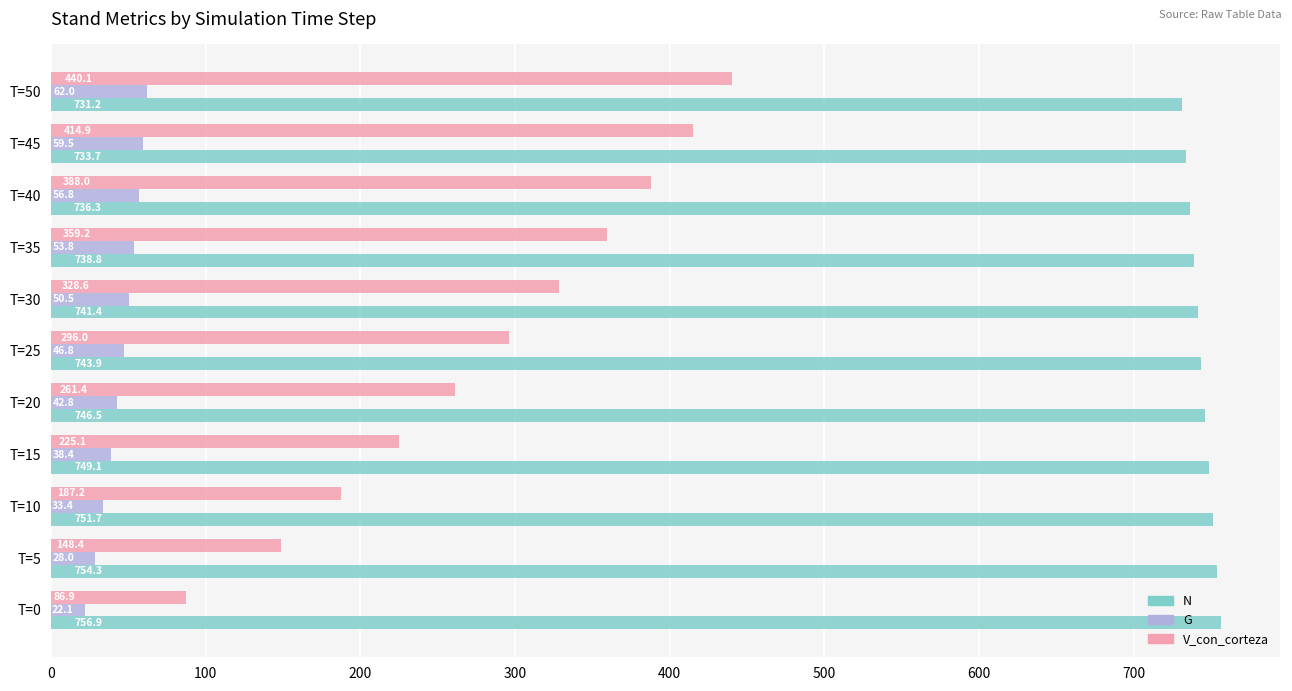

List the series in order of their overall mean, highest first.

N, V_con_corteza, G